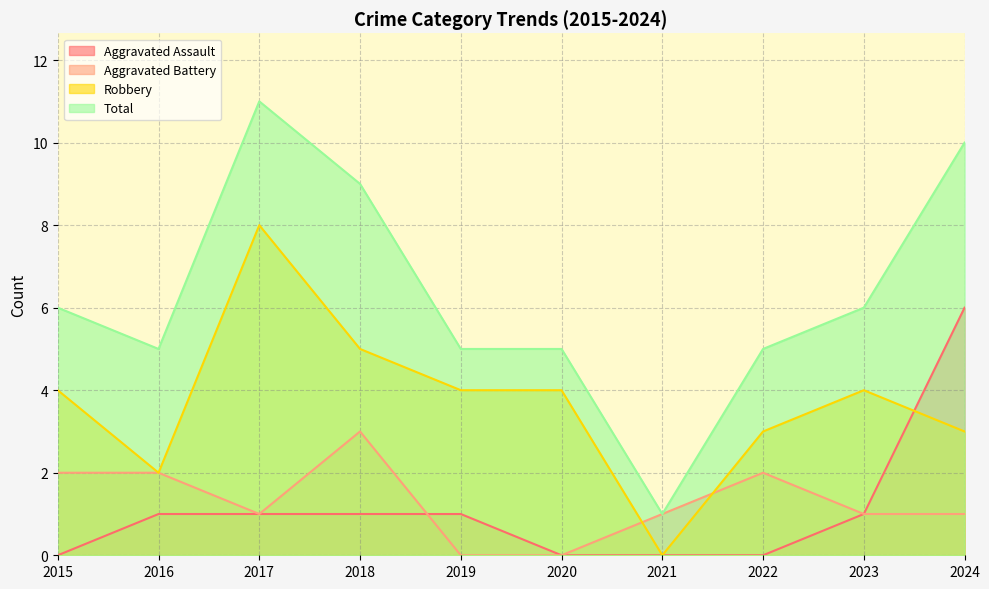

Reading right to left, what are all the values shown in this chart?

Aggravated Assault: 2024=6	2023=1	2022=0	2021=0	2020=0	2019=1	2018=1	2017=1	2016=1	2015=0
Aggravated Battery: 2024=1	2023=1	2022=2	2021=1	2020=0	2019=0	2018=3	2017=1	2016=2	2015=2
Robbery: 2024=3	2023=4	2022=3	2021=0	2020=4	2019=4	2018=5	2017=8	2016=2	2015=4
Total: 2024=10	2023=6	2022=5	2021=1	2020=5	2019=5	2018=9	2017=11	2016=5	2015=6